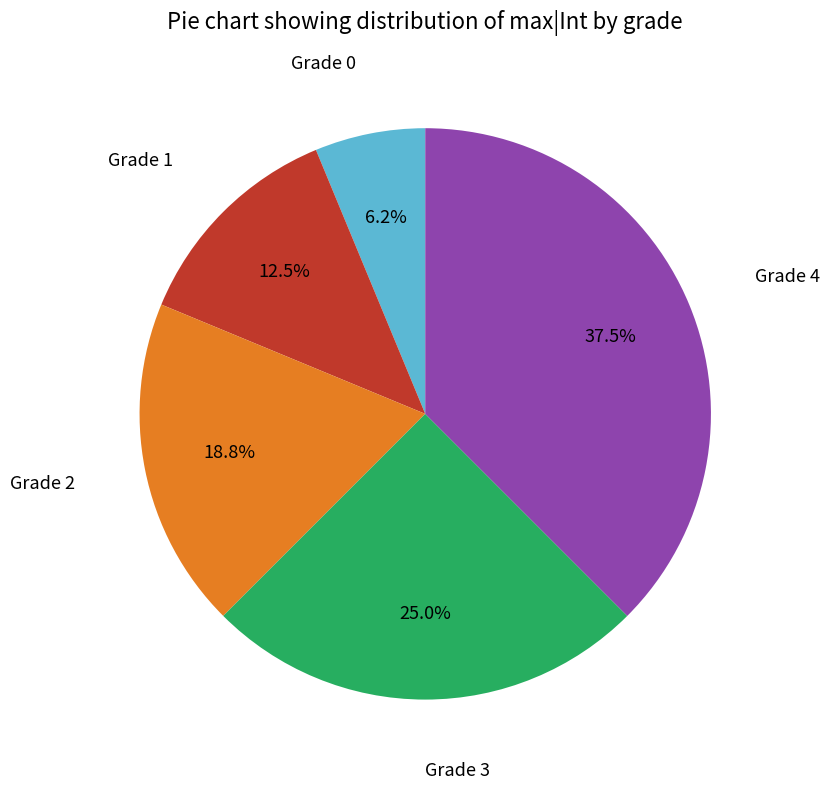

To the nearest percent, what is the difference between the largest and smallest slice percentages?

31%